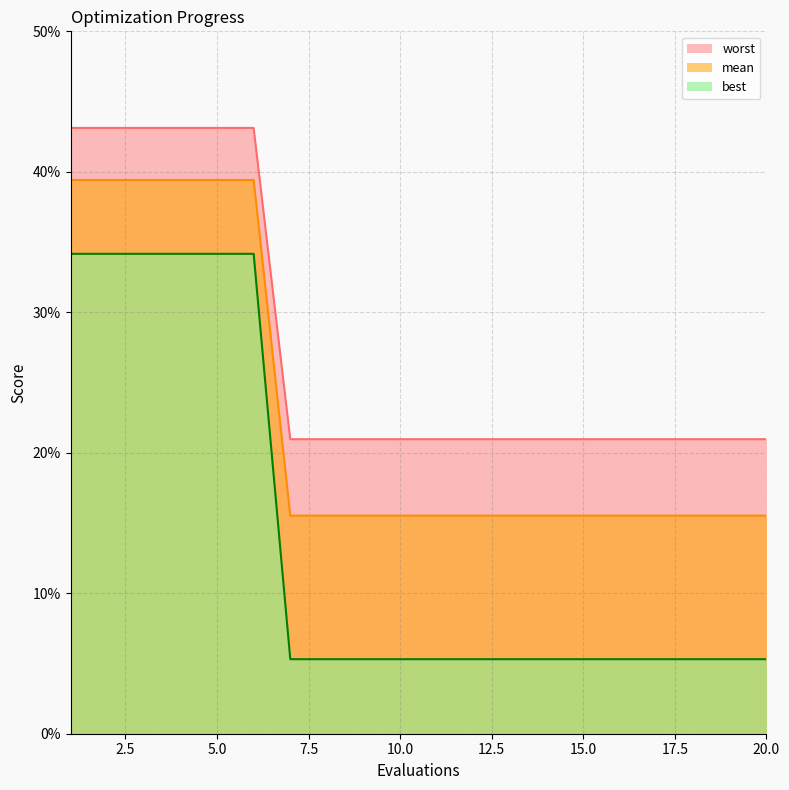

True or false: best has more than 1 points higher than both neighbors.

False